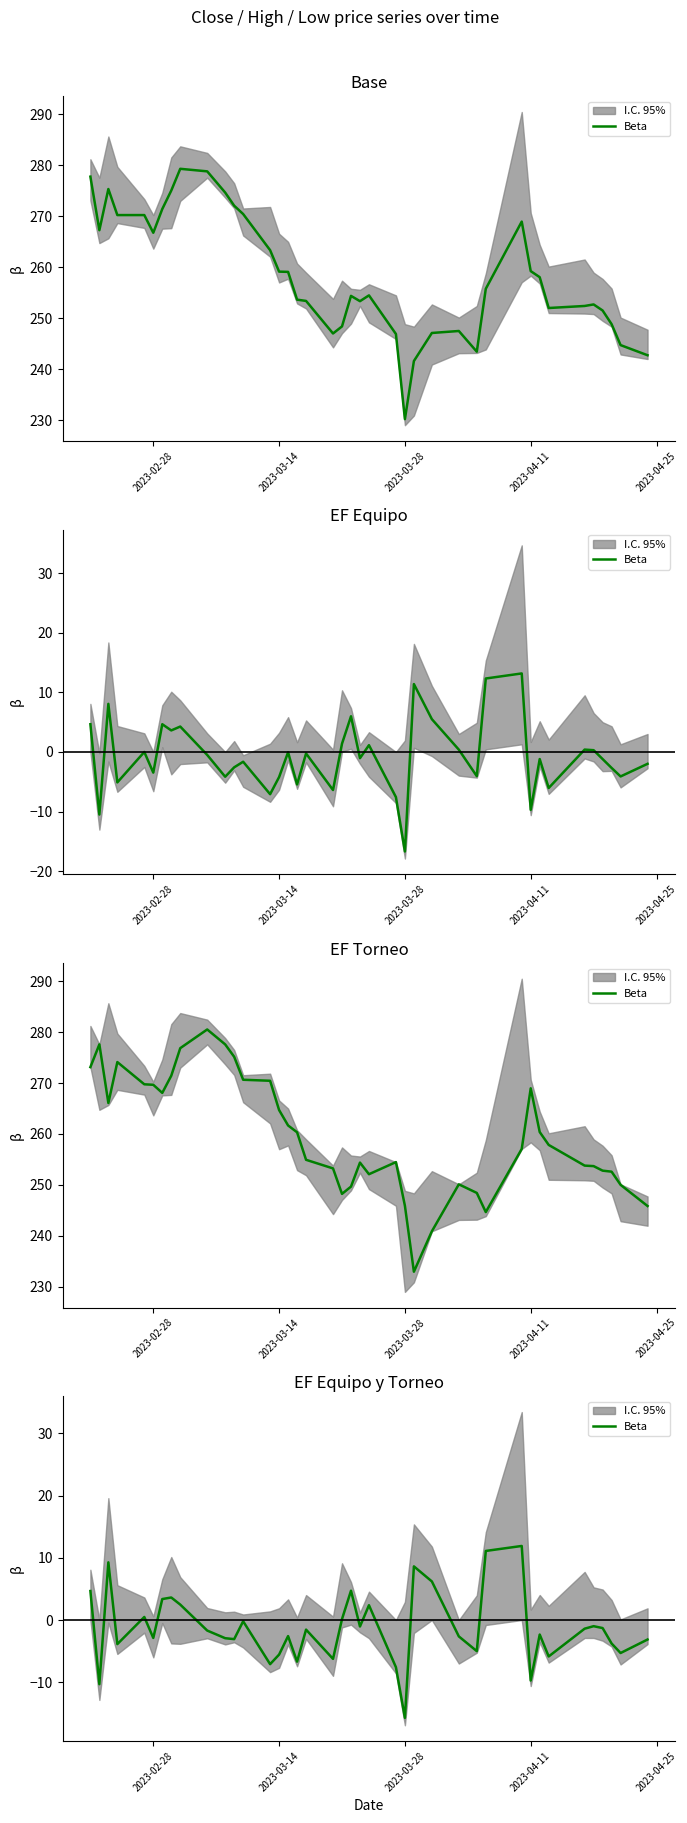

Is it true that the value at 2023-02-28 is 1.8?

False